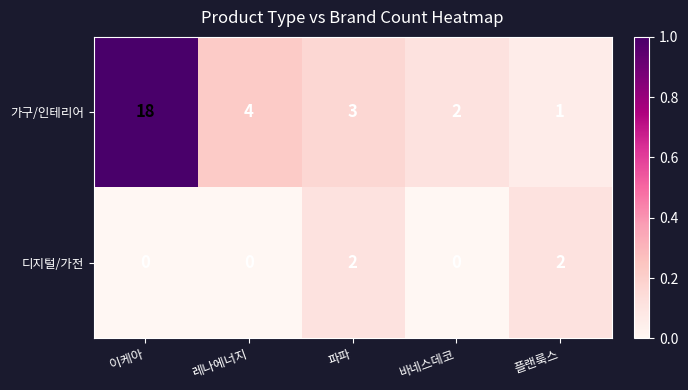

Where does the 가구/인테리어 series first go above 3?

이케아